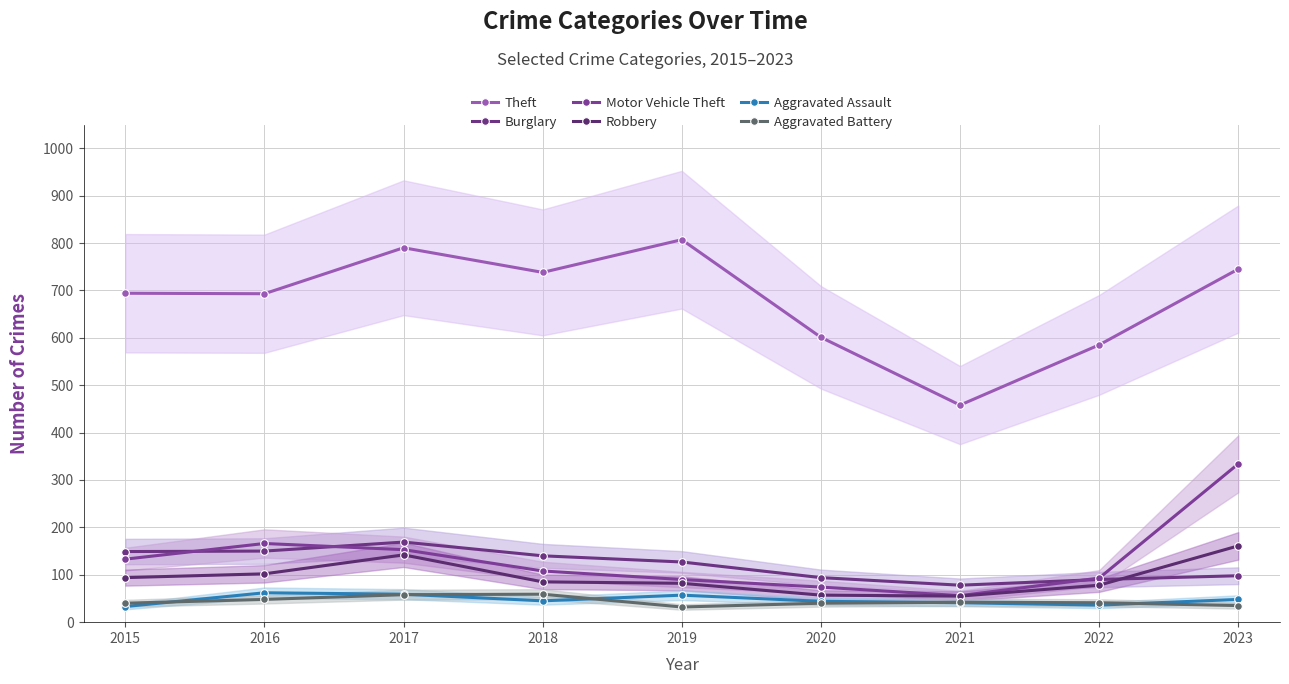

Rank the series by their maximum value, from lowest to highest.

Aggravated Battery, Aggravated Assault, Robbery, Burglary, Motor Vehicle Theft, Theft